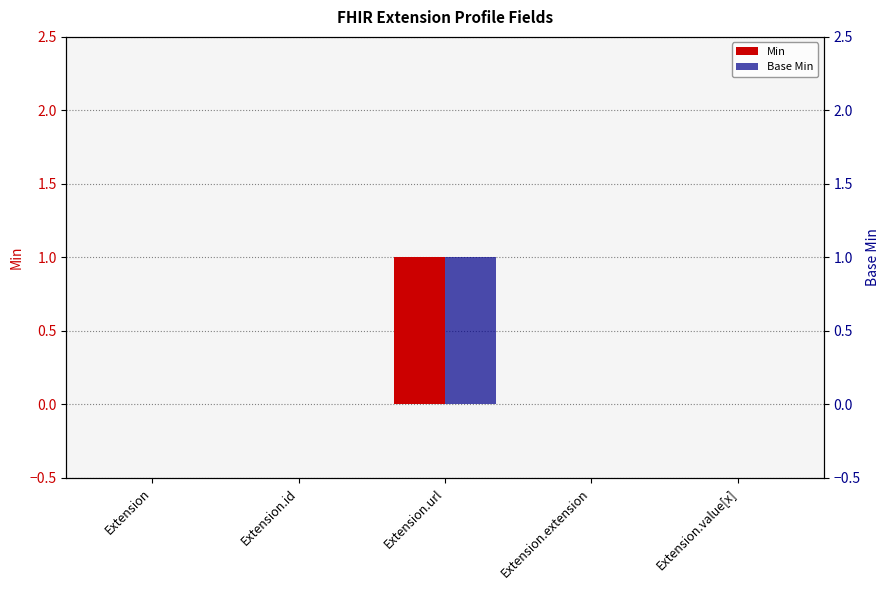

How many data points in Min are above 0?

1